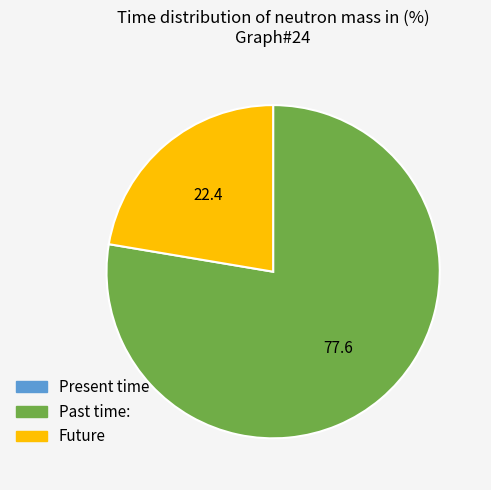

Approximately how many times larger is the value at Past time: compared to Future?

3.5